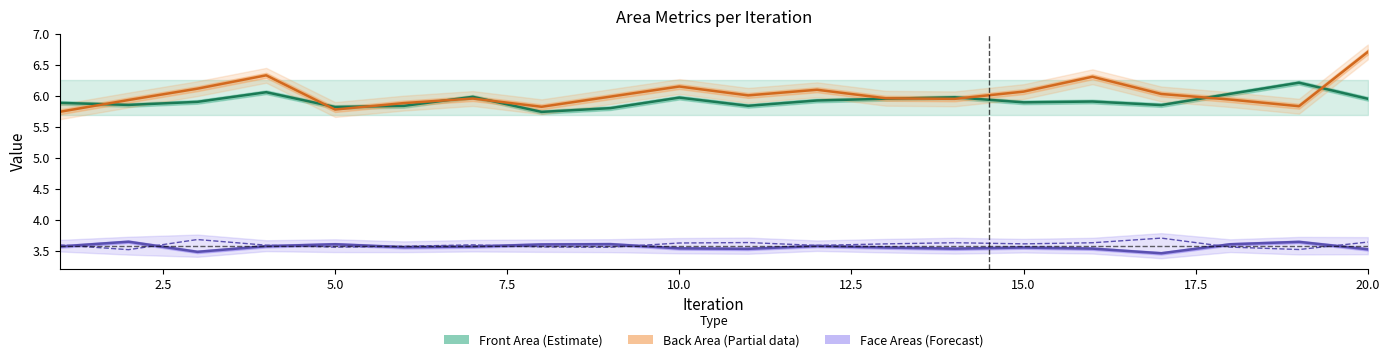

What is the sum of all Back Area (Partial) values?

120.6